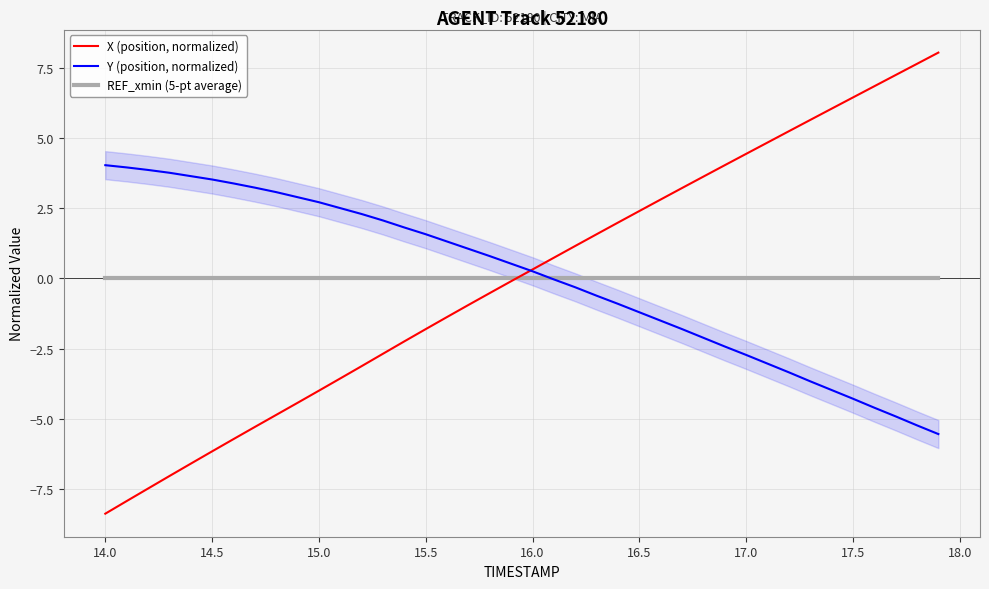

What is the lowest value of the Y (position, normalized) series?

-5.5